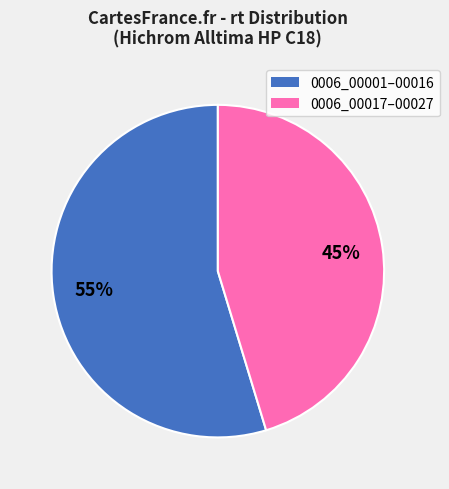

Is there any slice that represents more than half of the pie?

Yes